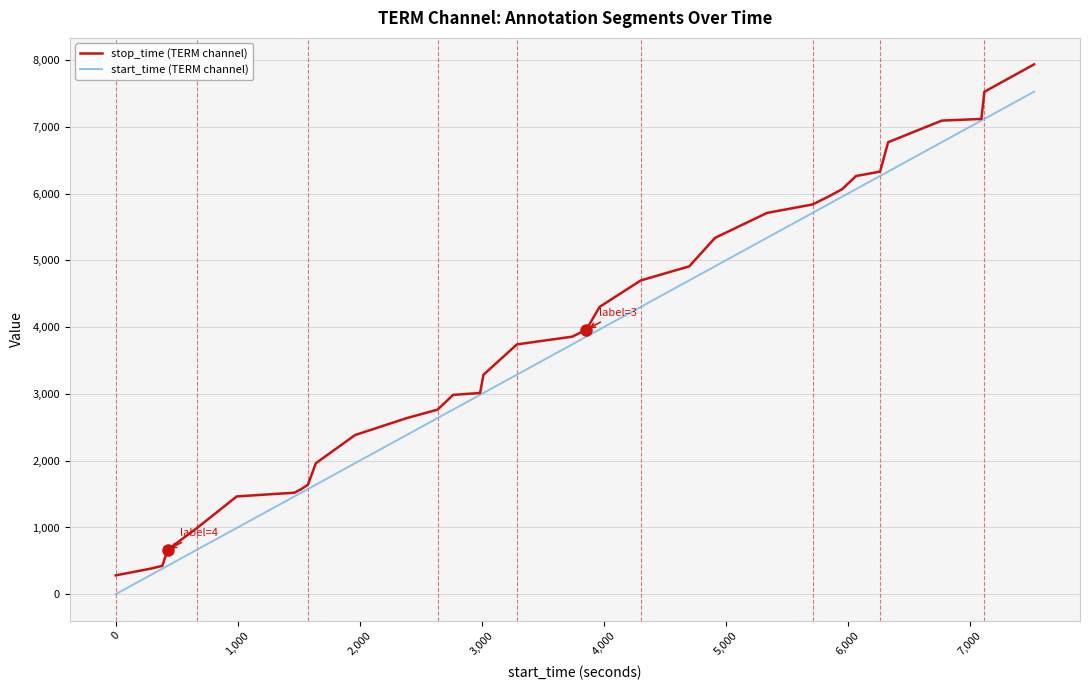

Rank the series by their maximum value, from highest to lowest.

stop_time (TERM channel), start_time (TERM channel)